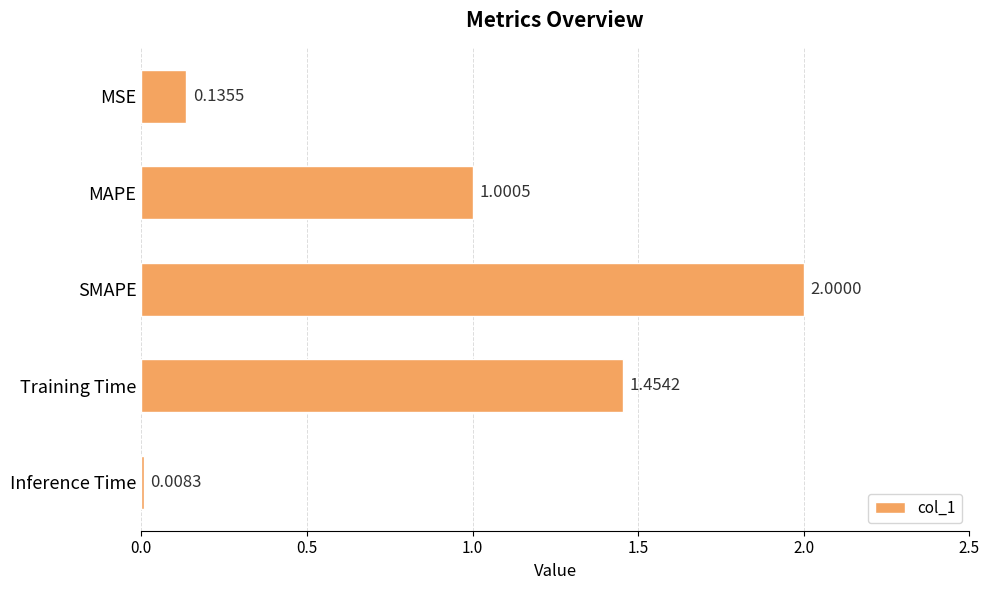

What is the sum of the values at MAPE and Inference Time?

1.0